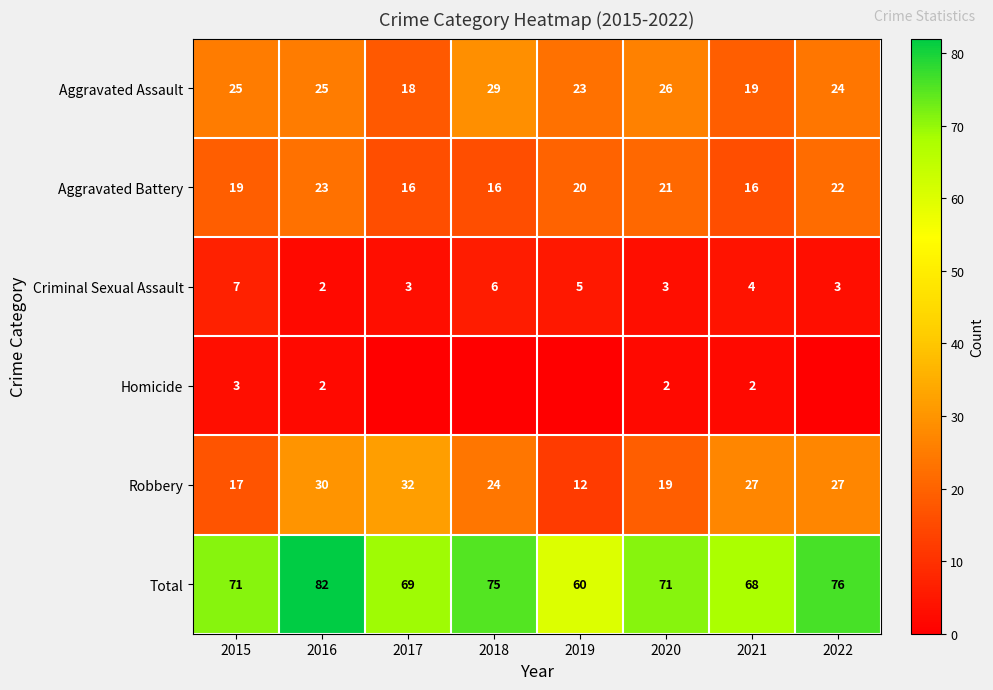

What is the spread (max minus min) of values at 2015?

68